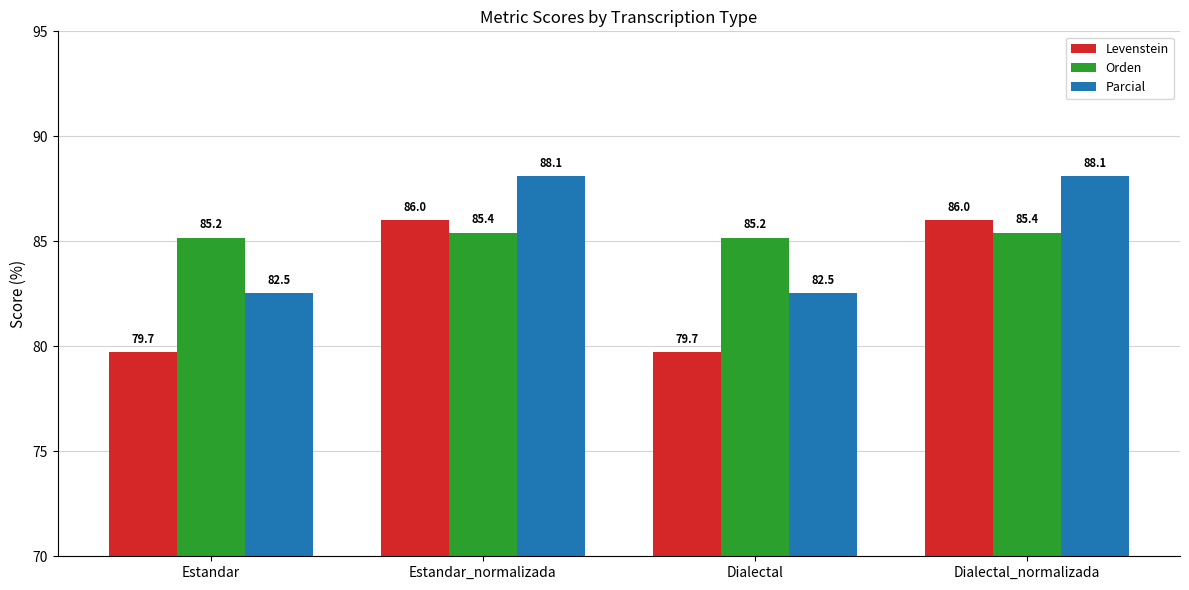

Rank the series at Dialectal_normalizada from lowest to highest value.

Orden, Levenstein, Parcial